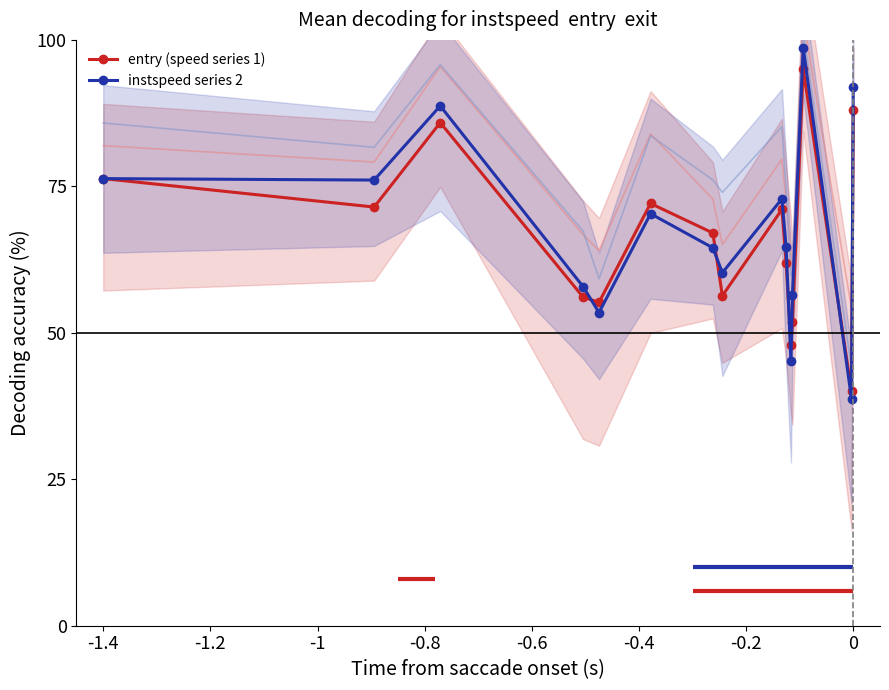

Which series ends up on top after the final intersection of entry (speed series 1) and instspeed series 2?

instspeed series 2